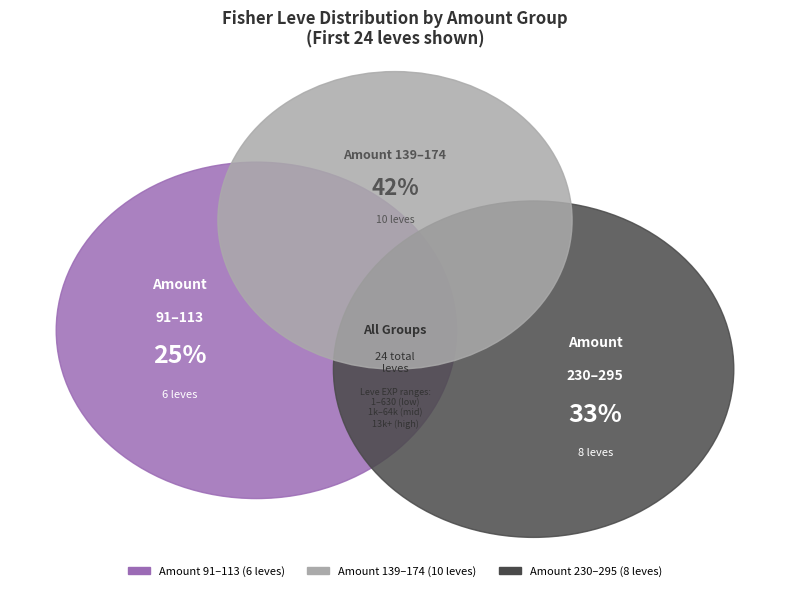

Combined, do 140 and 168 account for over 50%?

No